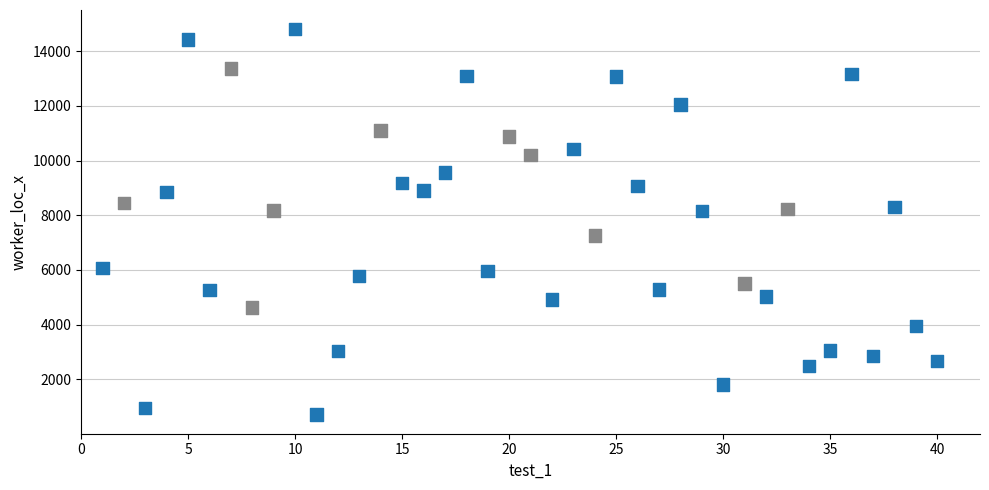

What is the range of Y values (max minus min)?

14096.2